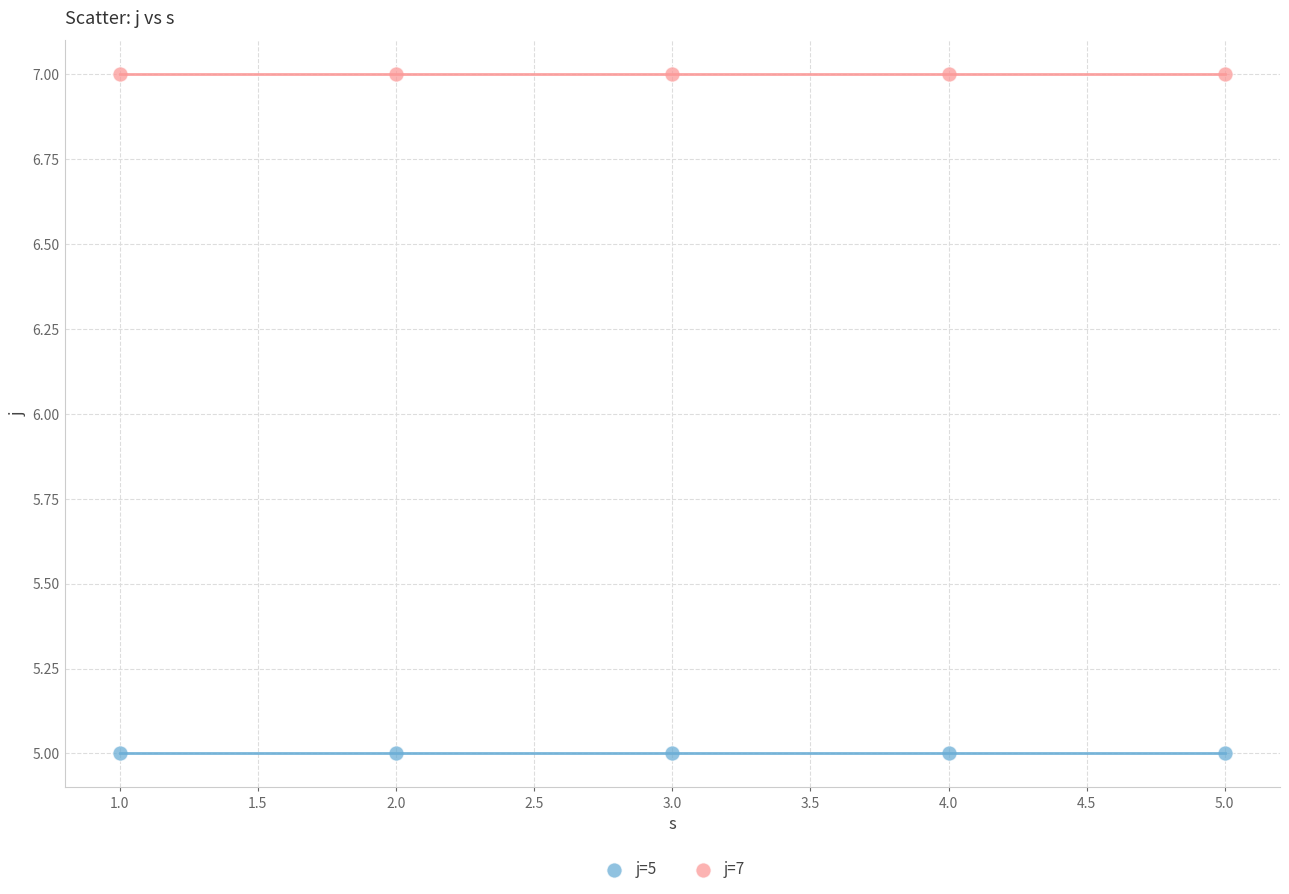

Which series reaches the minimum Y coordinate?

j=5